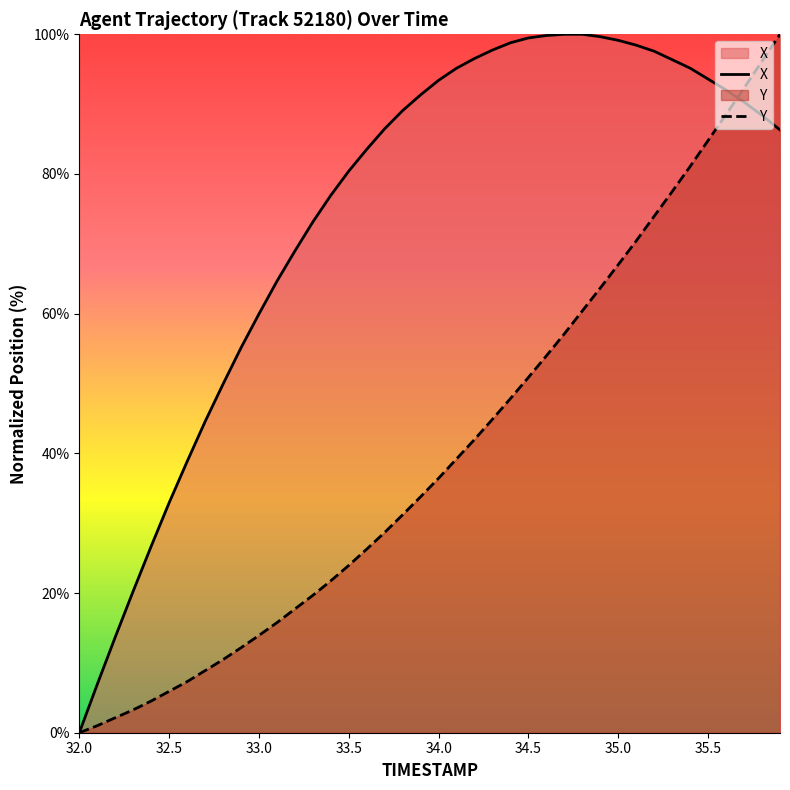

True or false: Y has a value of 67.0 at 35.0.

True